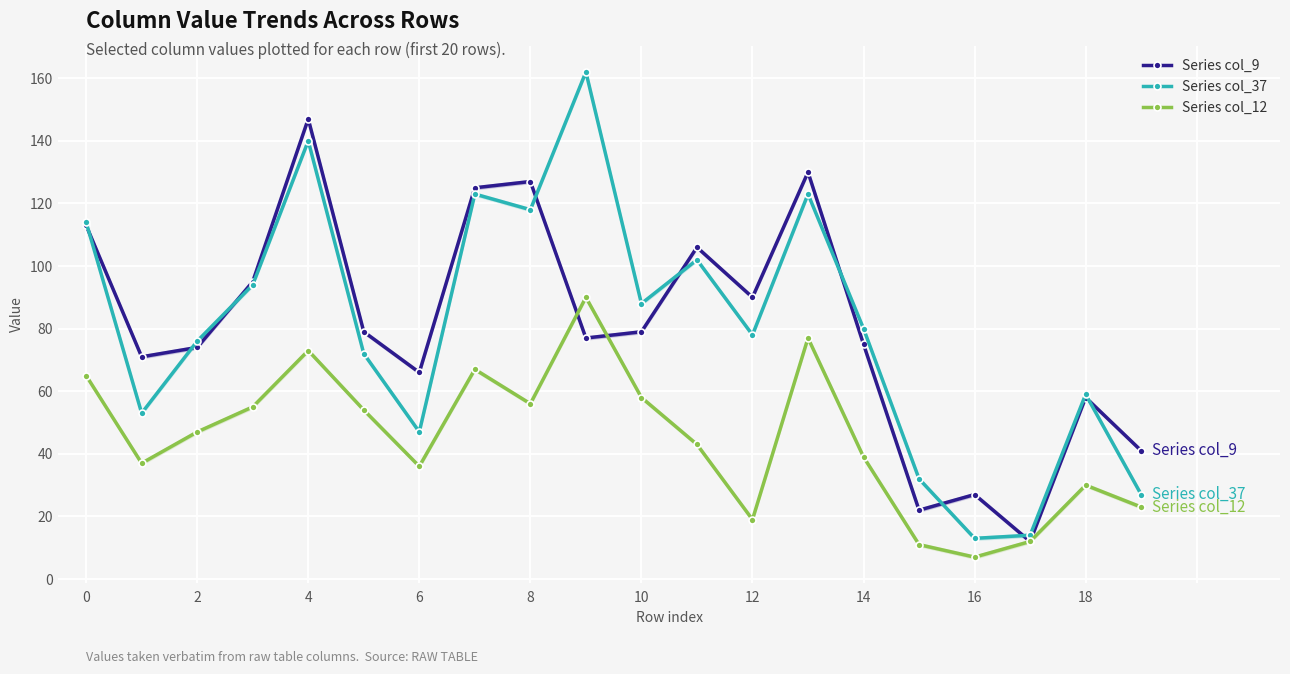

In Series col_9, how many points are higher than both neighbors (excluding endpoints)?

6